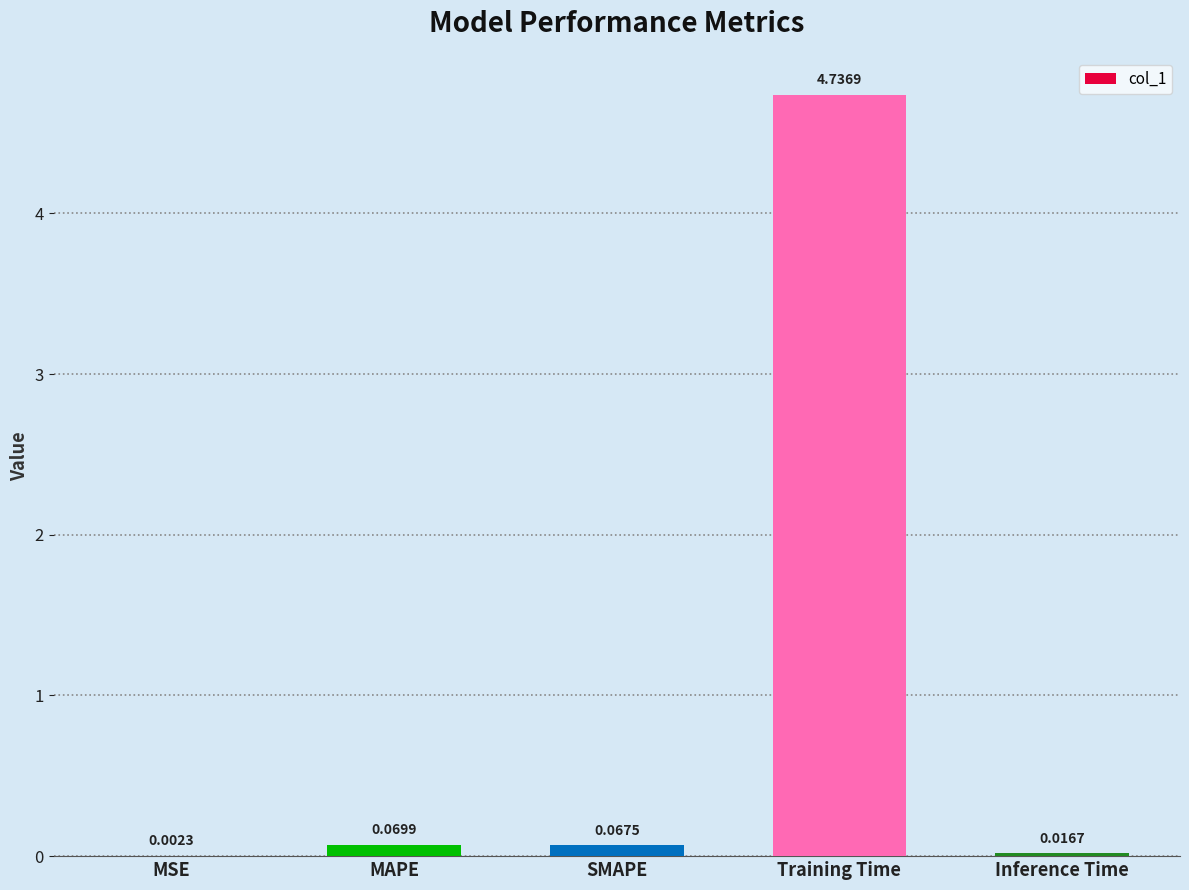

What is the change in value from MSE to MAPE?

+0.1